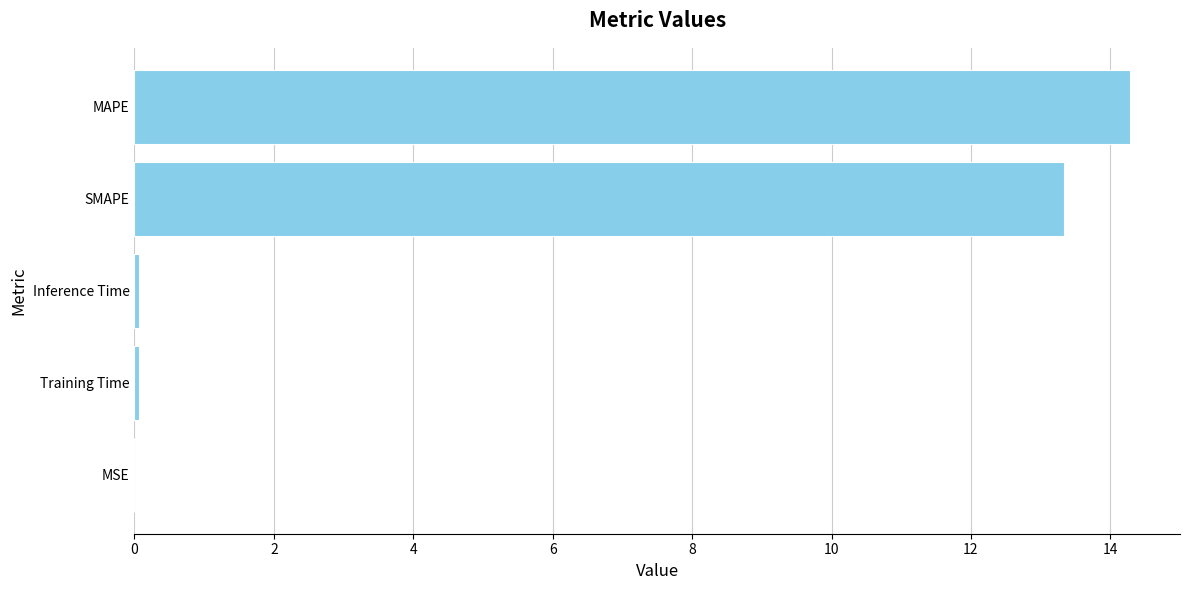

Are the bars horizontal?

Yes